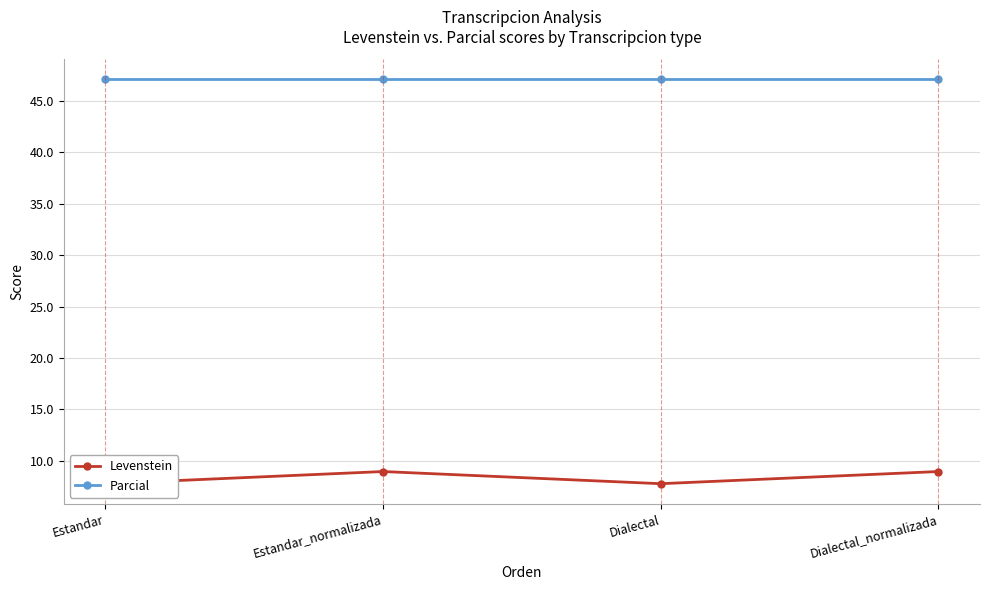

At which category is the sum across all series the highest?

Estandar_normalizada